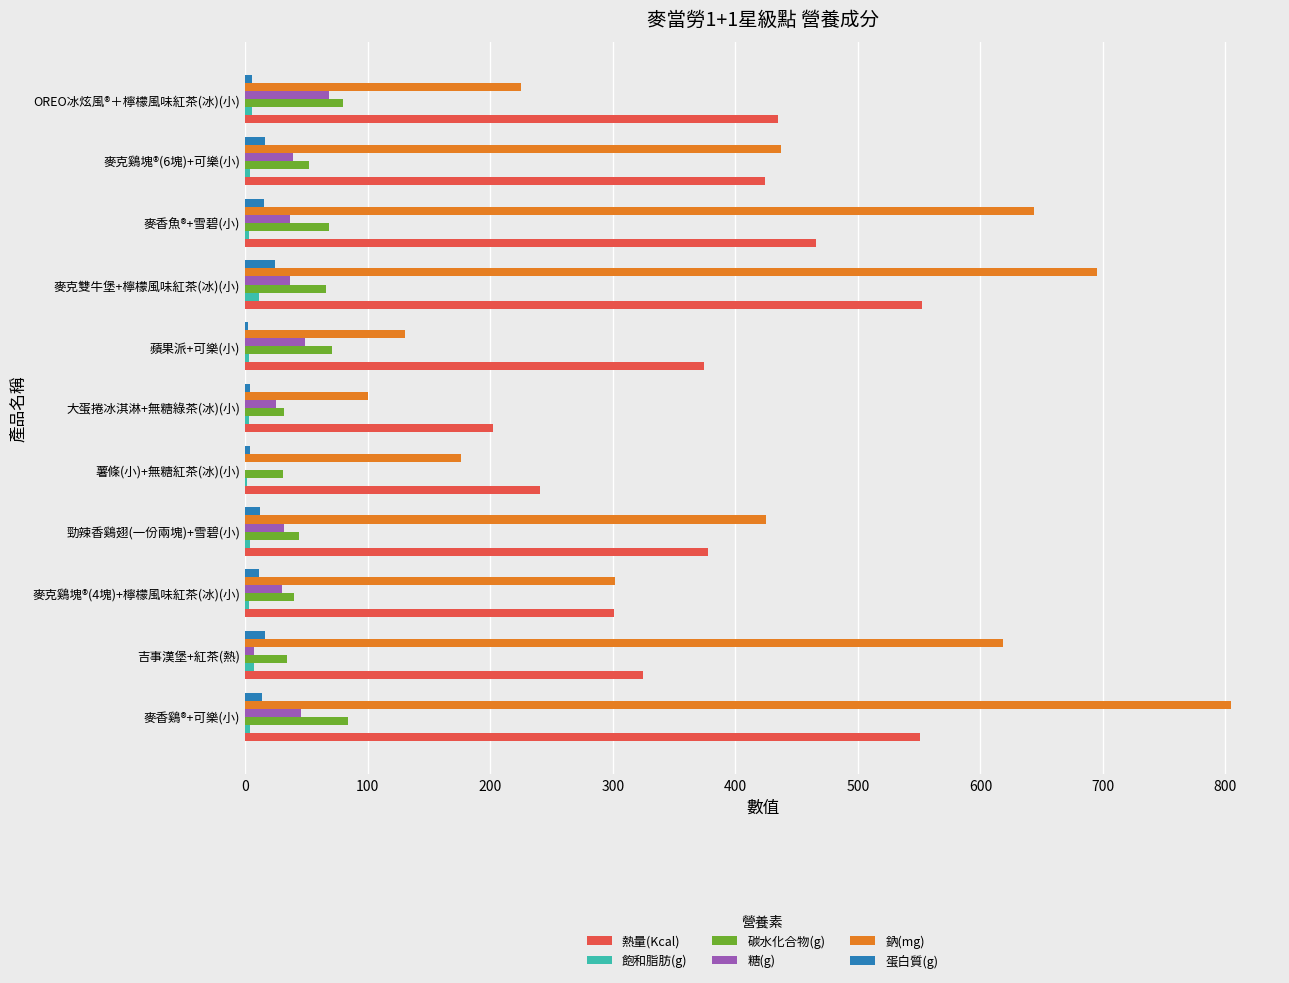

What is the maximum value shown in the chart?

804.3